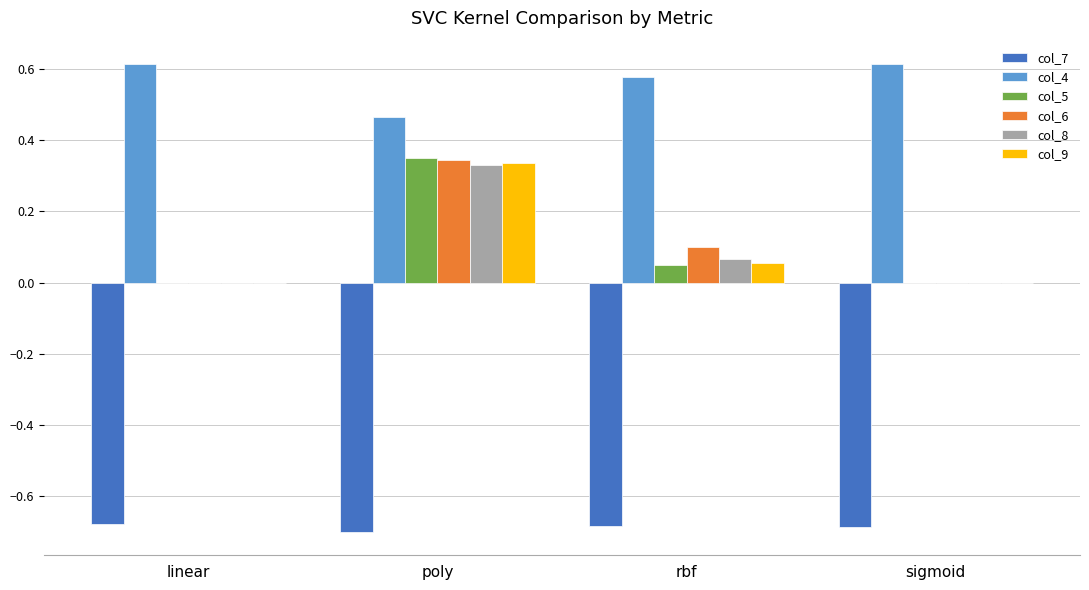

Between poly and sigmoid, which series saw the biggest shift?

col_5